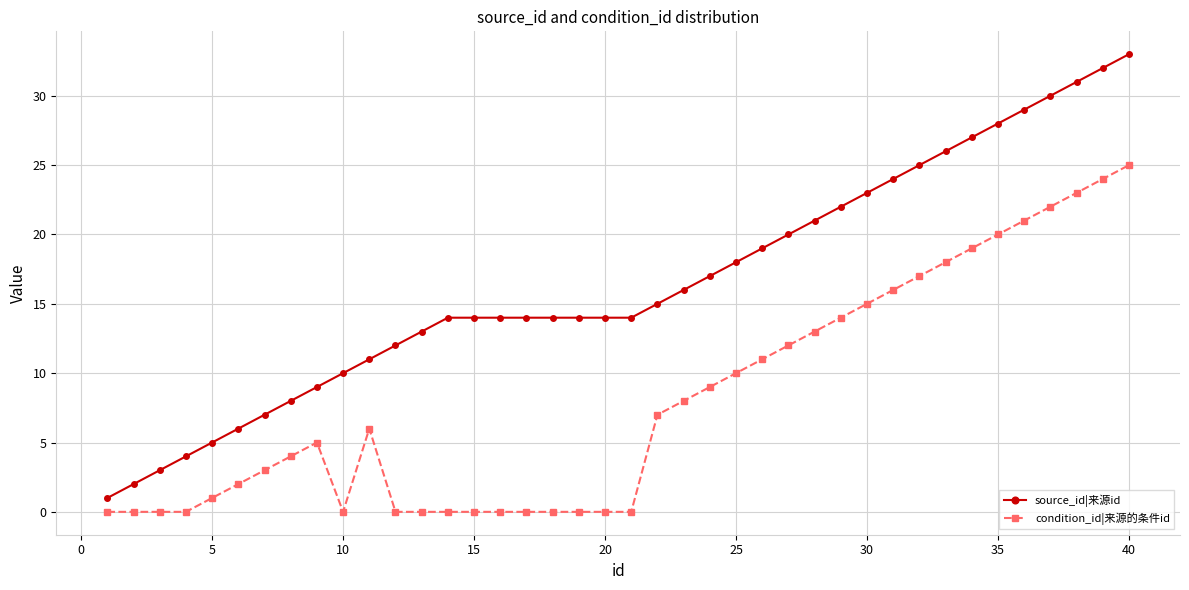

What are all the series names shown in the legend?

source_id|来源id, condition_id|来源的条件id